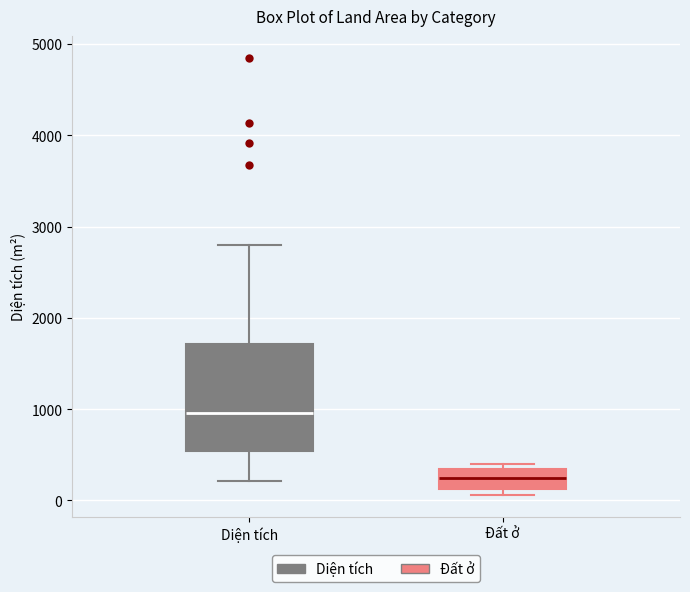

Reading left to right, read every box against the y-axis: the position of its median line, the range the box covers, and the ends of its whiskers. The values are not printed on the chart, so give them approximately, as read against the axis.

Diện tích: median 1000, box 500 to 1700, whiskers 200 to 2800
Đất ở: median 300, box 100 to 400, whiskers 100 (just below the box's lower edge) to 400 (just above the box's upper edge)